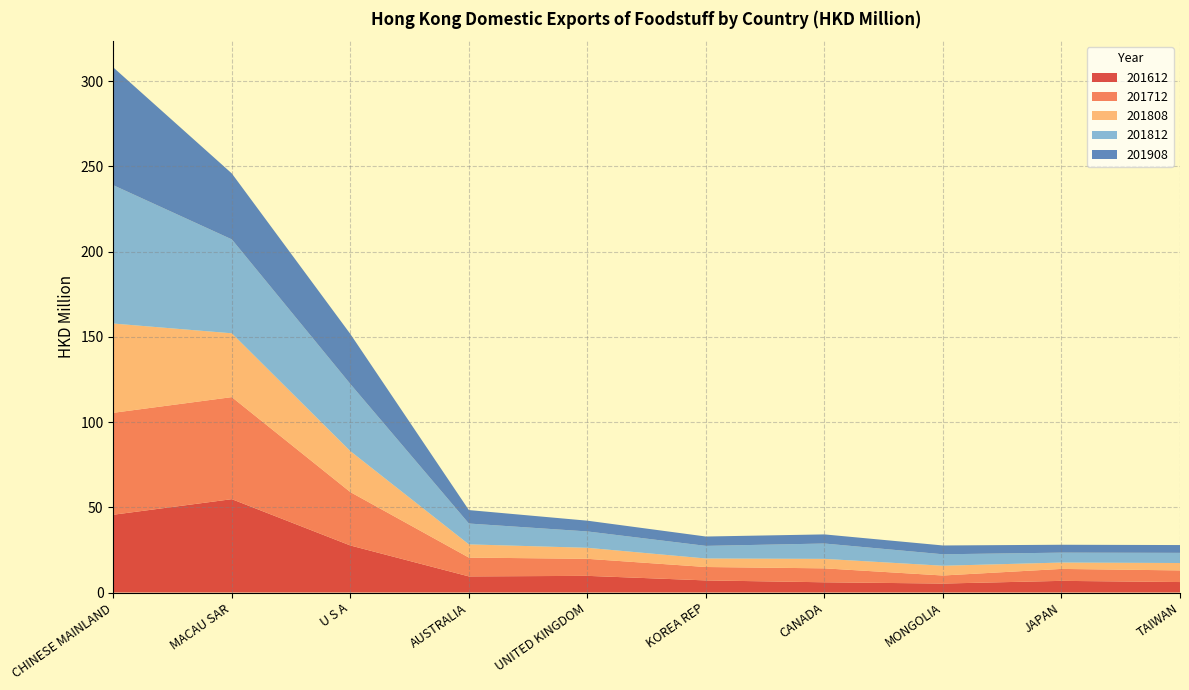

Reading left to right, extract all data points from this chart.

201612: CHINESE MAINLAND=45.6	MACAU SAR=54.8	U S A=27.6	AUSTRALIA=9.5	UNITED KINGDOM=9.8	KOREA REP=7.1	CANADA=6.0	MONGOLIA=5.3	JAPAN=6.8	TAIWAN=6.1
201712: CHINESE MAINLAND=59.8	MACAU SAR=59.9	U S A=31.3	AUSTRALIA=11.0	UNITED KINGDOM=10.0	KOREA REP=7.9	CANADA=8.2	MONGOLIA=4.7	JAPAN=7.0	TAIWAN=6.8
201808: CHINESE MAINLAND=52.4	MACAU SAR=37.5	U S A=24.0	AUSTRALIA=7.8	UNITED KINGDOM=6.5	KOREA REP=5.0	CANADA=5.6	MONGOLIA=5.7	JAPAN=3.7	TAIWAN=4.3
201812: CHINESE MAINLAND=81.2	MACAU SAR=55.1	U S A=39.4	AUSTRALIA=12.2	UNITED KINGDOM=9.6	KOREA REP=7.4	CANADA=9.0	MONGOLIA=6.7	JAPAN=5.8	TAIWAN=6.0
201908: CHINESE MAINLAND=69.1	MACAU SAR=38.7	U S A=29.3	AUSTRALIA=7.9	UNITED KINGDOM=6.3	KOREA REP=5.5	CANADA=5.3	MONGOLIA=5.2	JAPAN=4.6	TAIWAN=4.6